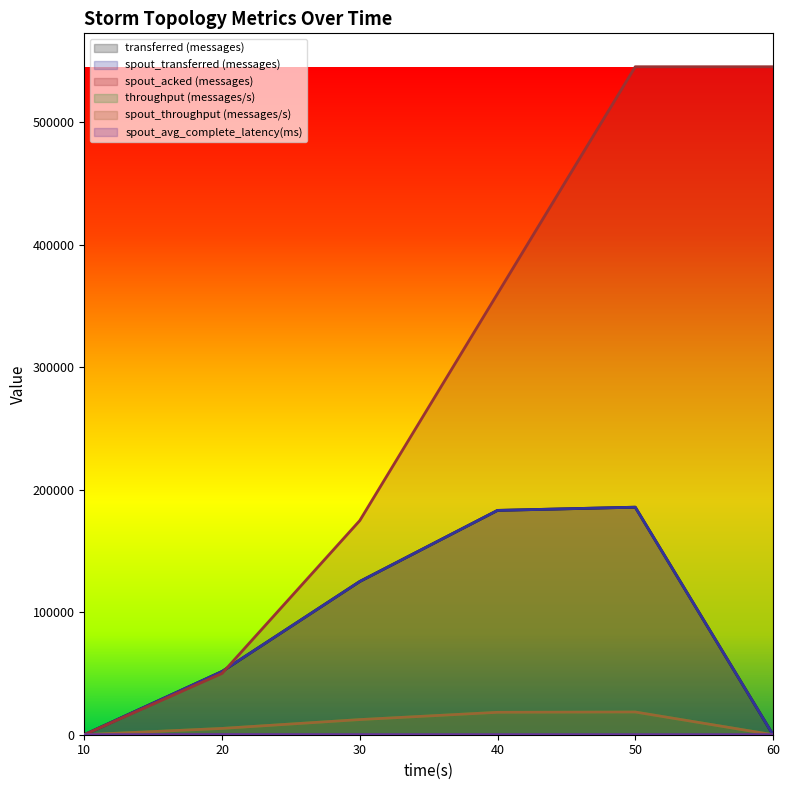

True or false: spout_acked (messages) and throughput (messages/s) intersect in this chart.

False